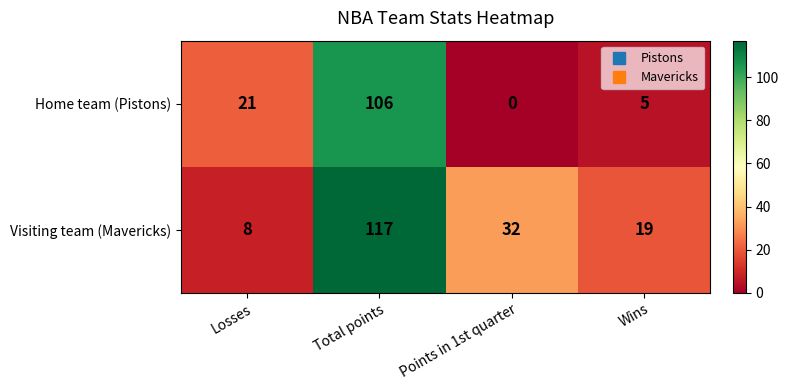

What is the sum of the Home team (Pistons) values at Wins and Total points?

111